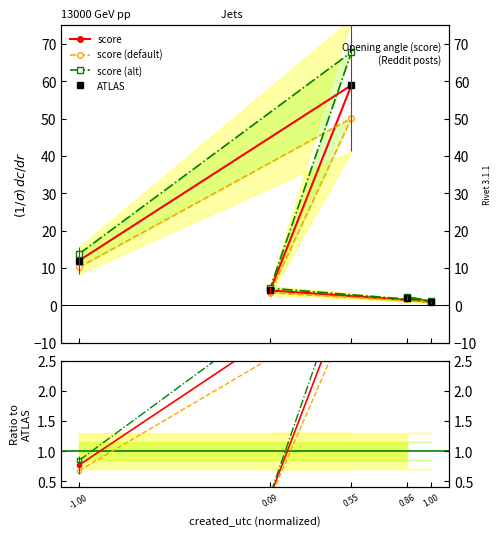

Does the chart have visible grid lines?

No